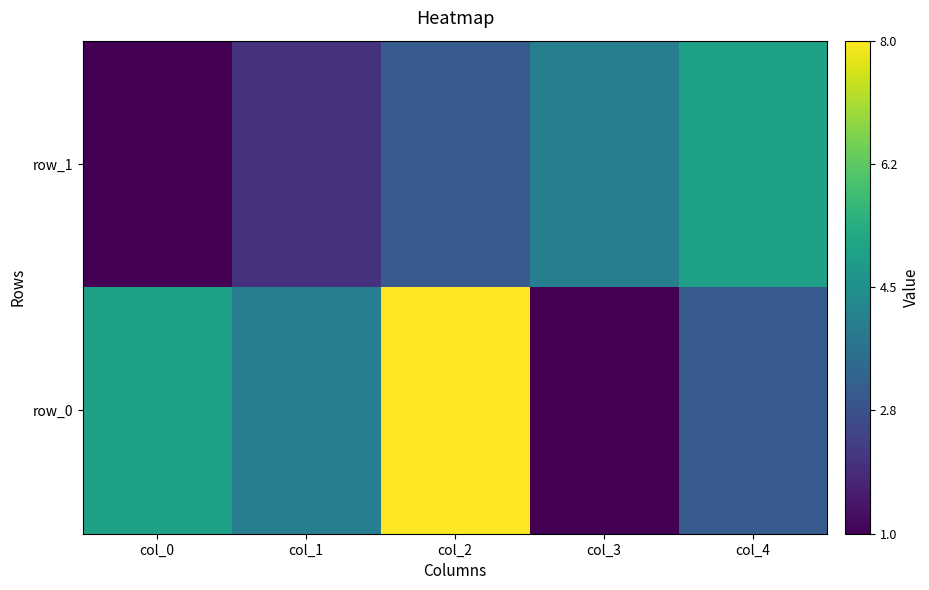

Is the value of row_1 at col_3 greater than the value of row_0 at col_3?

Yes